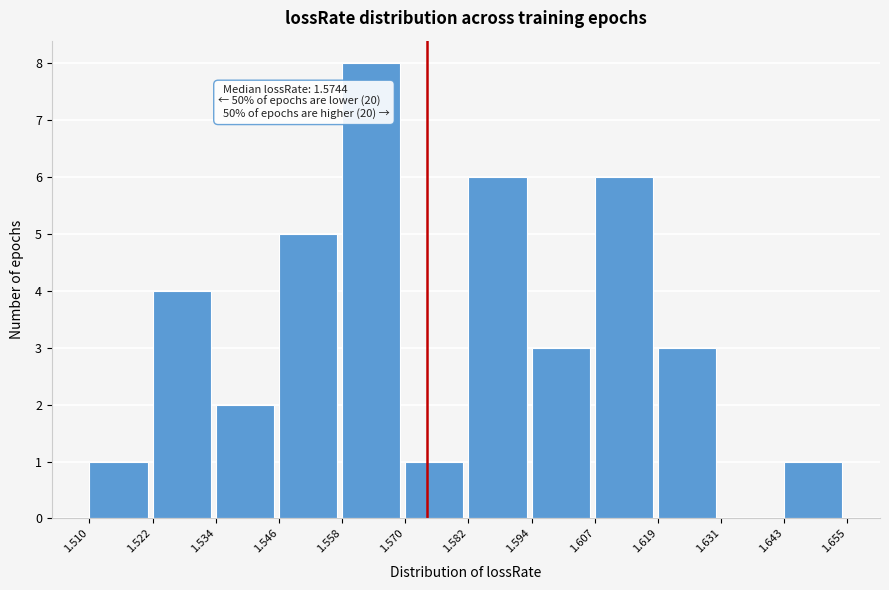

Which range on the x-axis has the tallest bar?

1.558 to 1.570